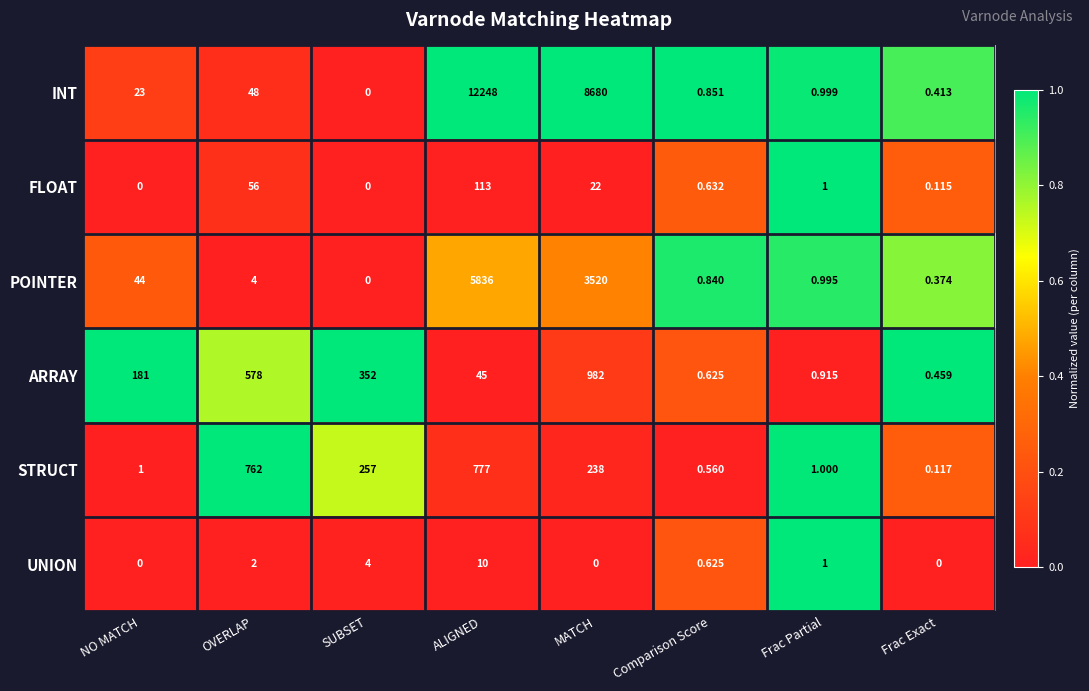

How many positive values does the INT series have?

7